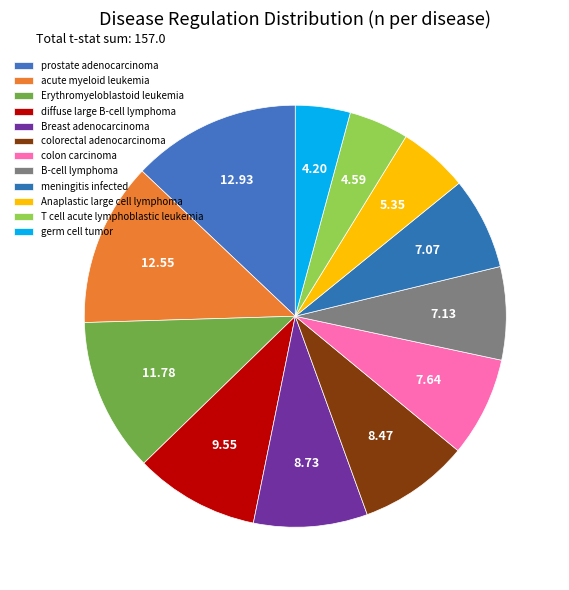

Rank the categories by value from highest to lowest.

prostate adenocarcinoma, acute myeloid leukemia, Erythromyeloblastoid leukemia, diffuse large B-cell lymphoma, Breast adenocarcinoma, colorectal adenocarcinoma, colon carcinoma, B-cell lymphoma, meningitis infected, Anaplastic large cell lymphoma, T cell acute lymphoblastic leukemia, germ cell tumor